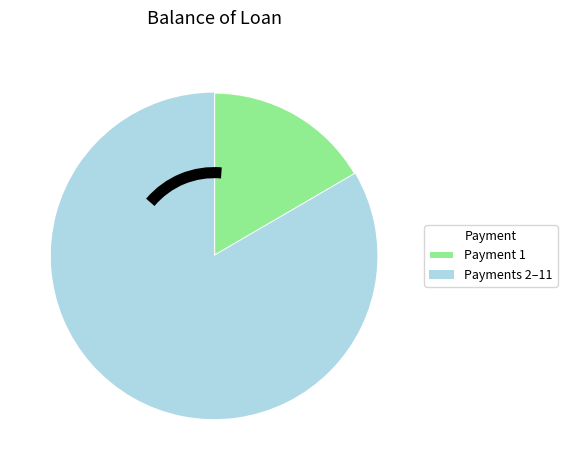

Which has a higher value, Payments 2–11 or Payment 1?

Payments 2–11